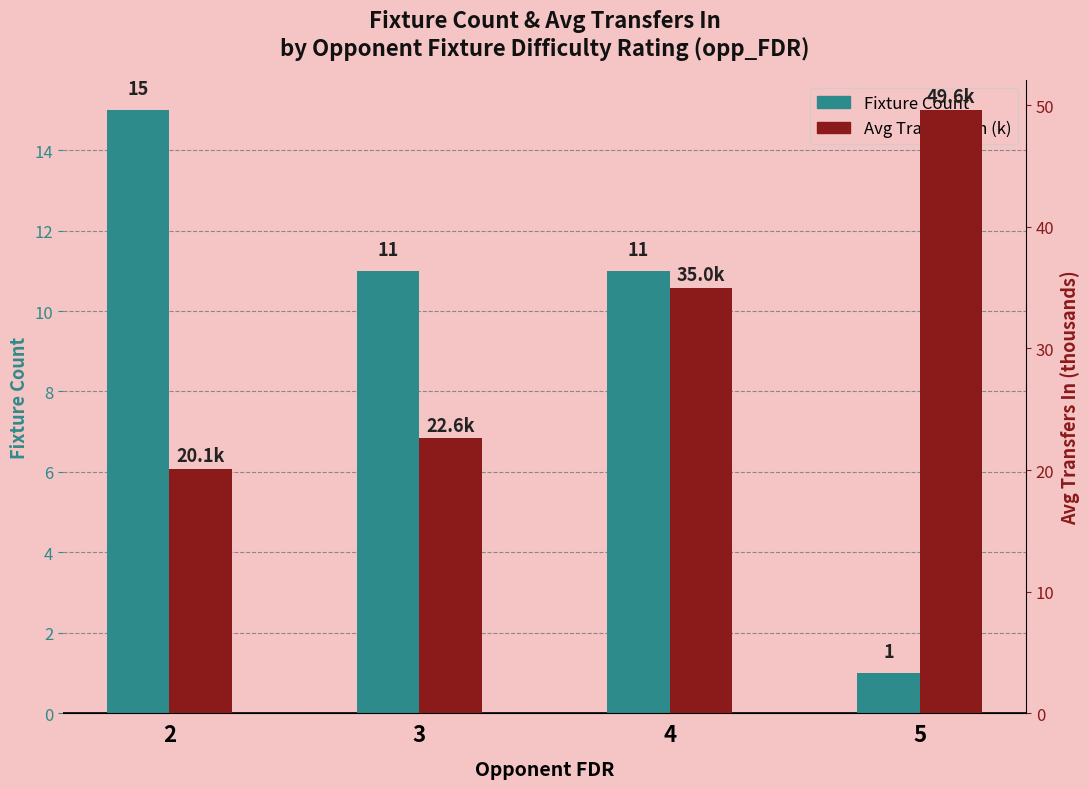

Read the Avg Transfers In (k) value at 2.

20.1